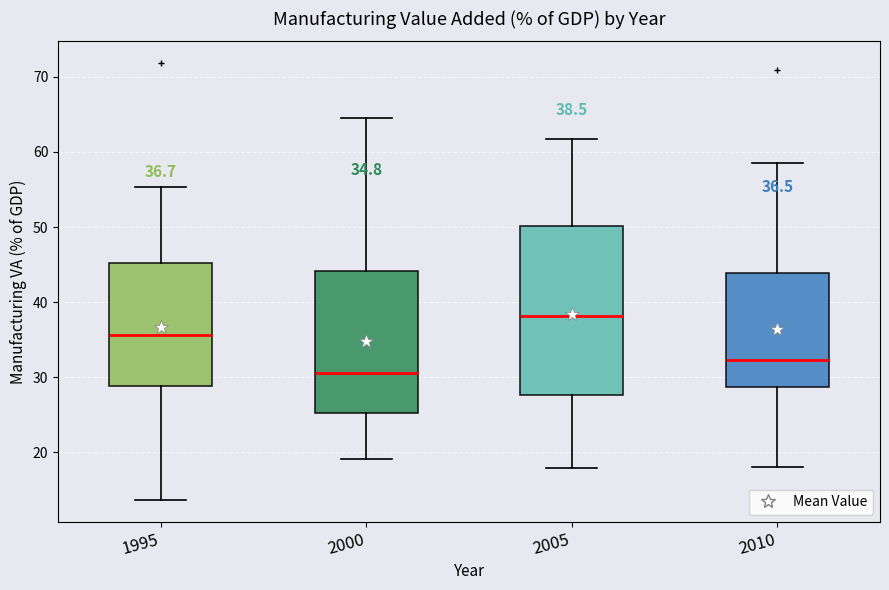

Which box's median line is the lowest?

2000